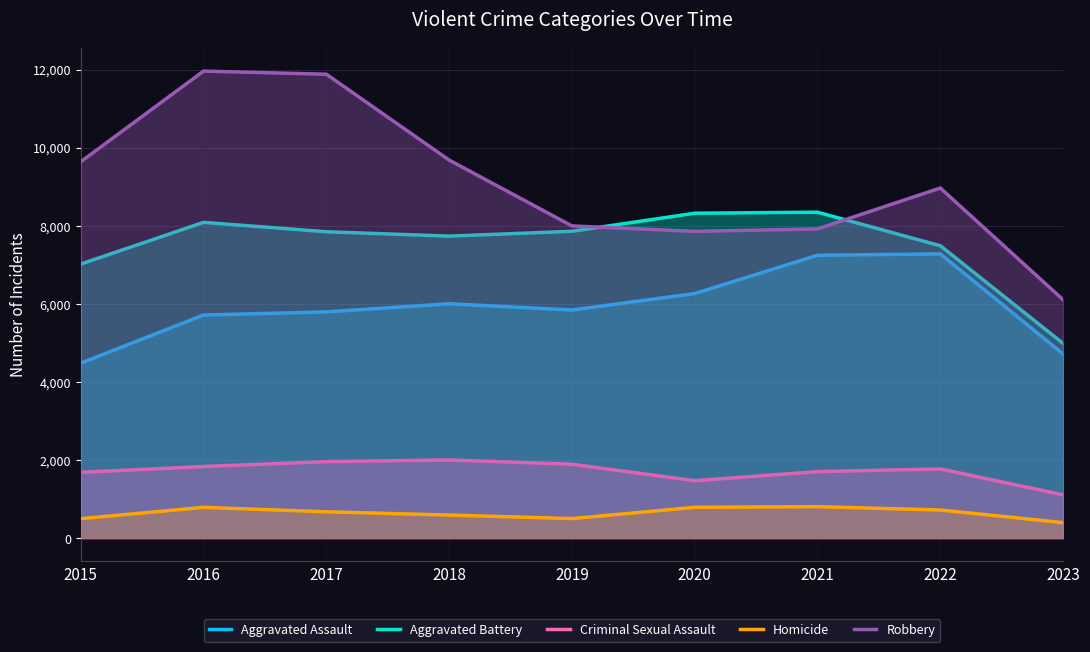

Between 2022 and 2019, which is larger?

2022